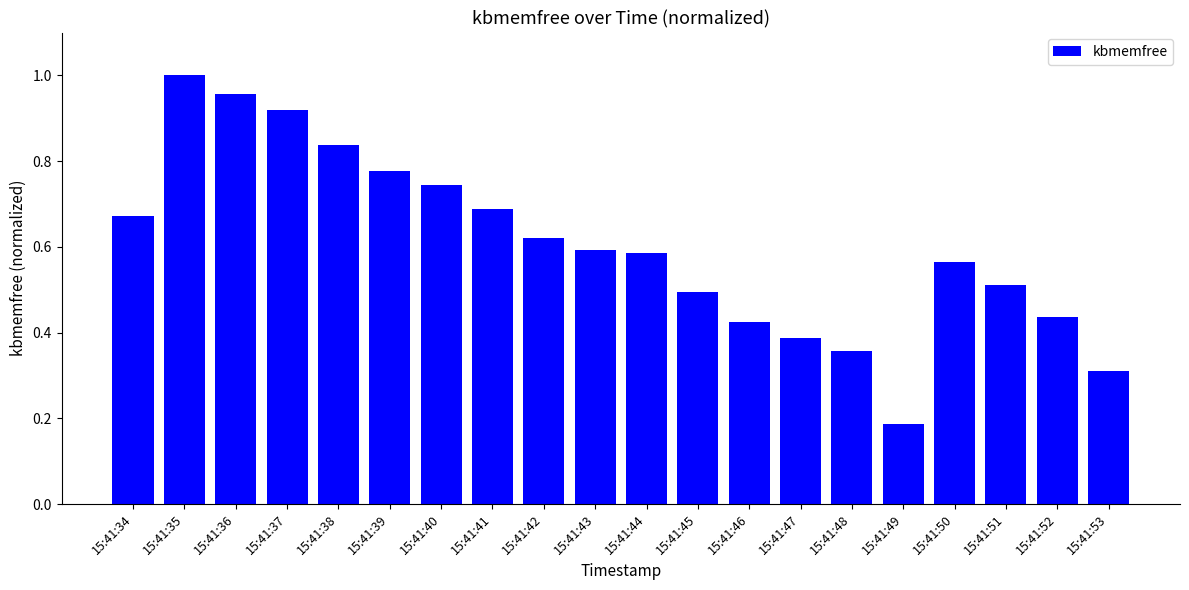

At which category does the chart reach its minimum across all series?

15:41:49